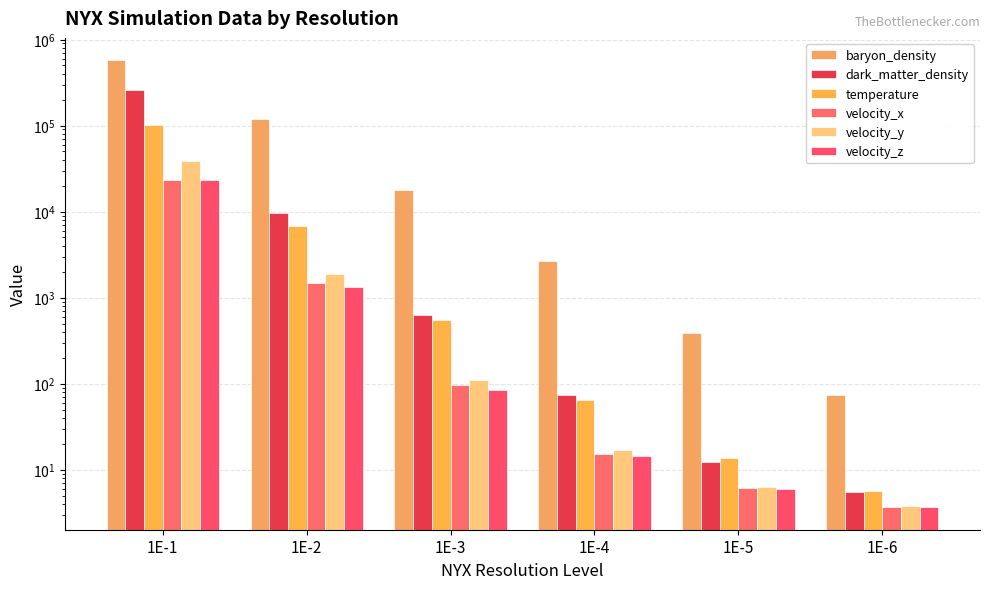

The value of baryon_density at 1E-6 is 73.0. True or false?

True